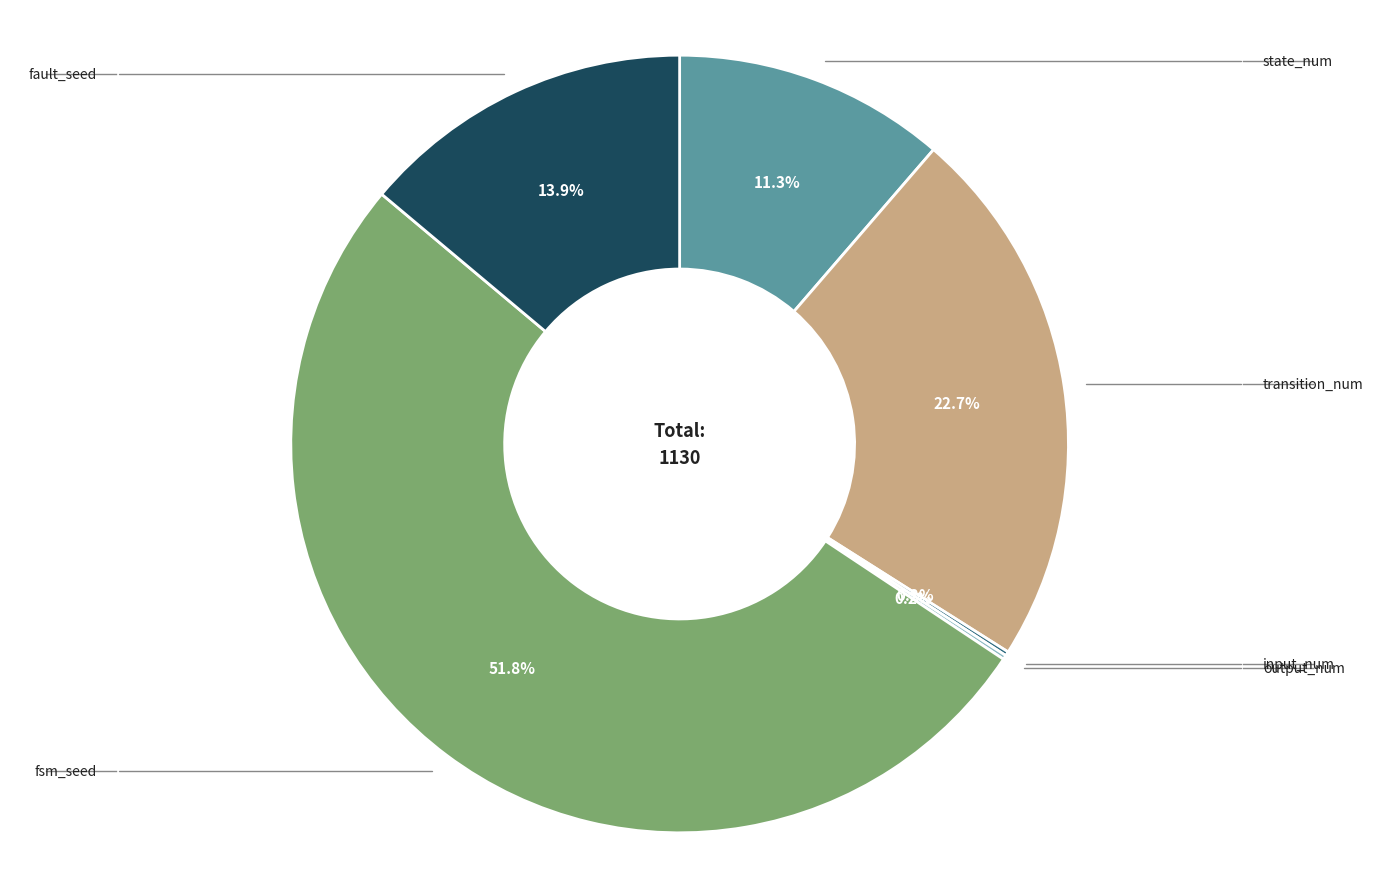

To the nearest percent, what is the difference between the largest and smallest slice percentages?

52%